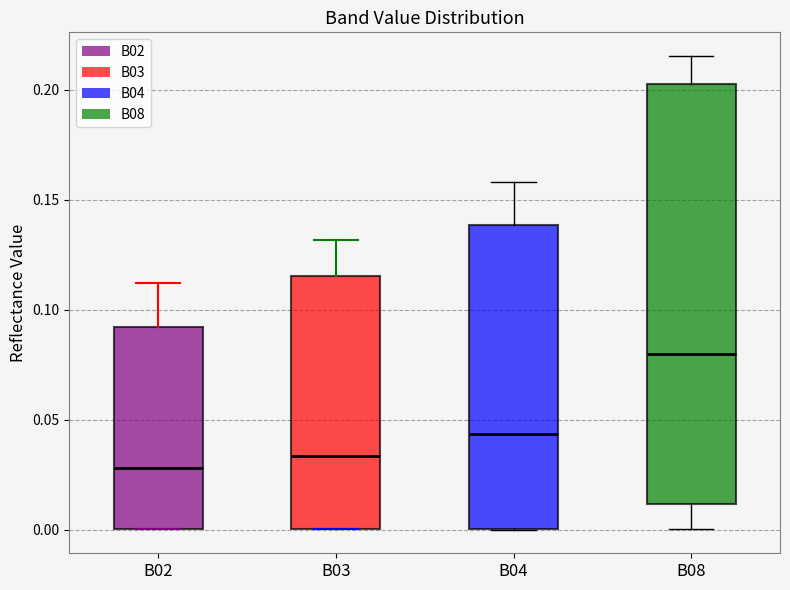

Reading left to right, transcribe this box plot: for each box, give where its median line is, the range the box spans, and where its two whiskers end, as read against the y-axis. The values are not printed on the chart, so give them approximately, as read against the axis.

B02: median 0.030, box 0.000 to 0.090, whiskers 0.000 to 0.110
B03: median 0.035, box 0.000 to 0.115, whiskers 0.000 to 0.130
B04: median 0.045, box 0.000 to 0.140, whiskers 0.000 to 0.160
B08: median 0.080, box 0.010 to 0.200, whiskers 0.000 to 0.215